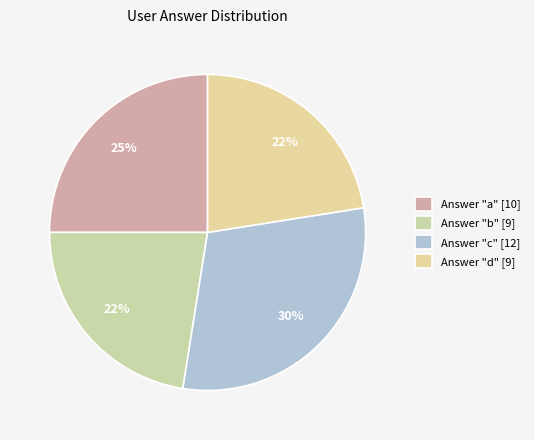

Rank the categories by value from lowest to highest.

b, d, a, c